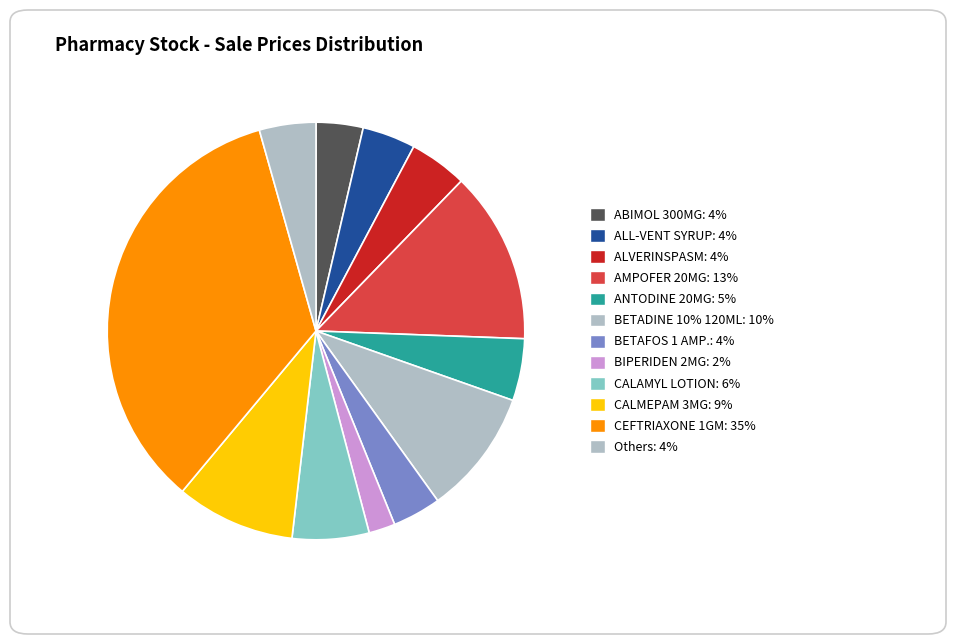

Count the number of slices in the pie.

12